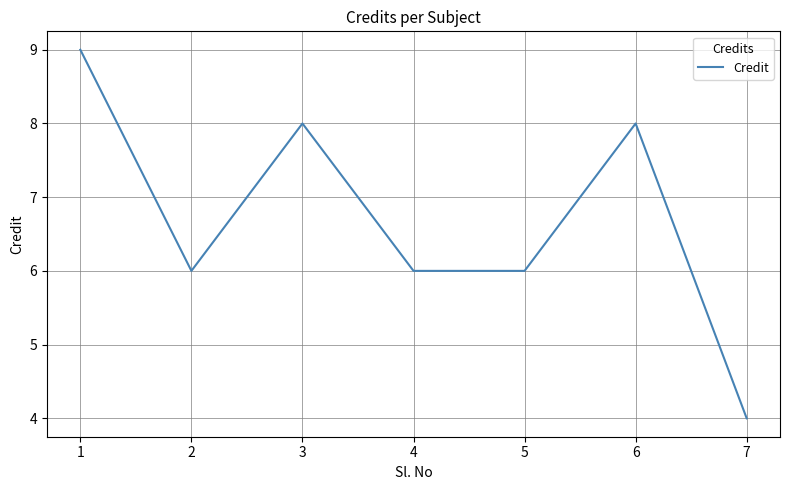

What is the difference between the maximum and minimum values?

5